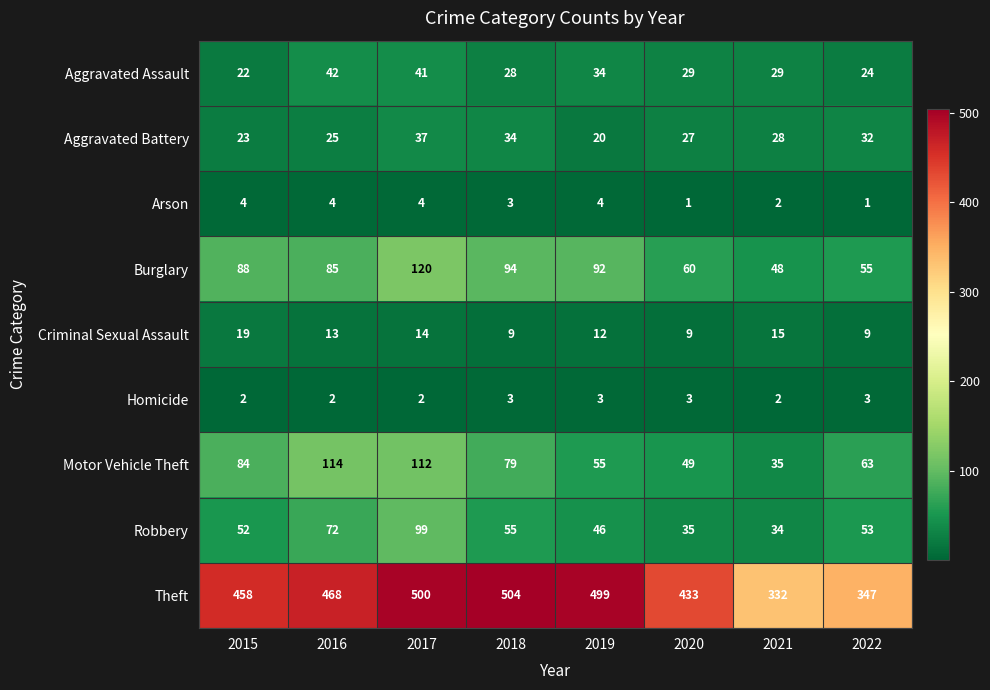

What is the difference between the maximum and minimum values in the Arson series?

3